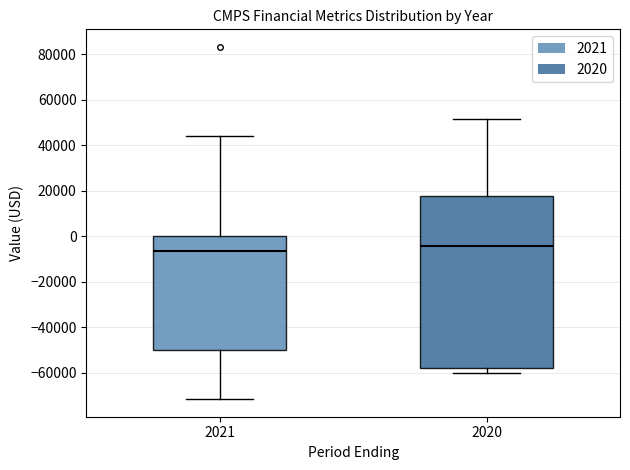

Reading left to right, read every box against the y-axis: the position of its median line, the range the box covers, and the ends of its whiskers. The values are not printed on the chart, so give them approximately, as read against the axis.

2021: median -6000, box -50000 to 0, whiskers -72000 to 44000
2020: median -4000, box -58000 to 18000, whiskers -60000 to 52000